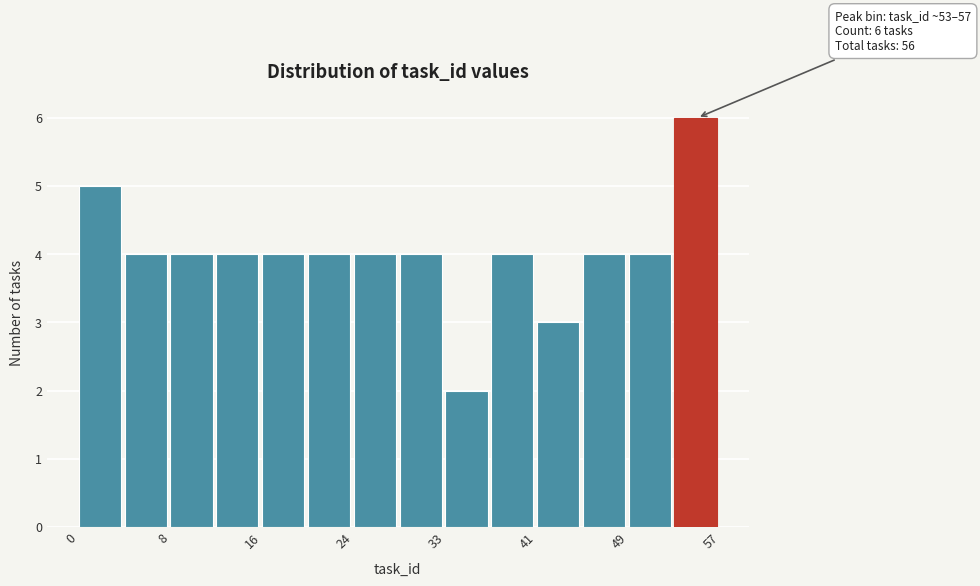

Which range on the x-axis has the tallest bar?

53 to 57